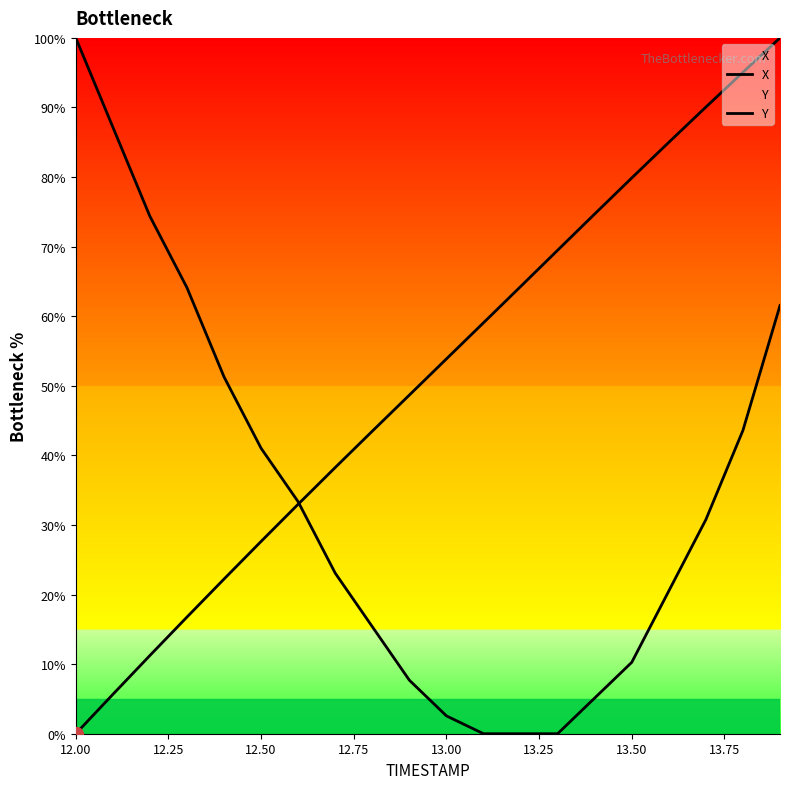

The value of X at 12.75 is 25.5. True or false?

False